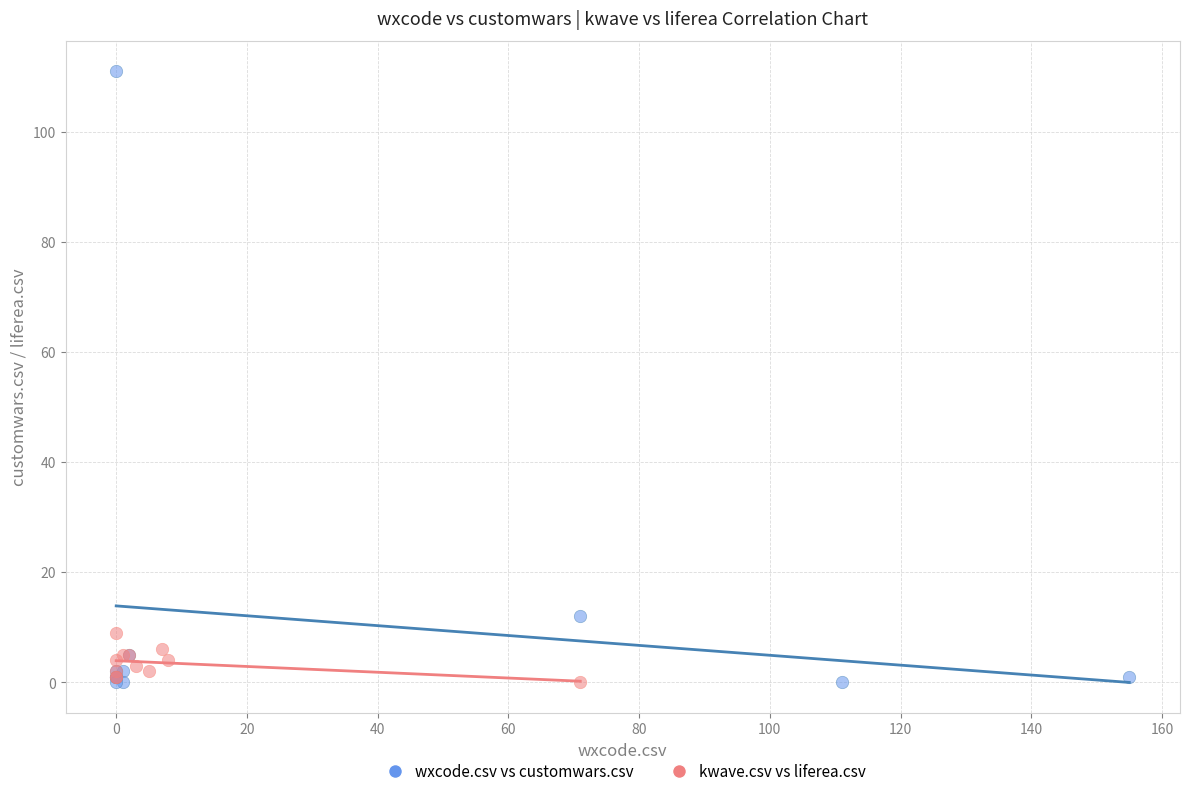

Which series contains the highest Y value?

wxcode.csv vs customwars.csv